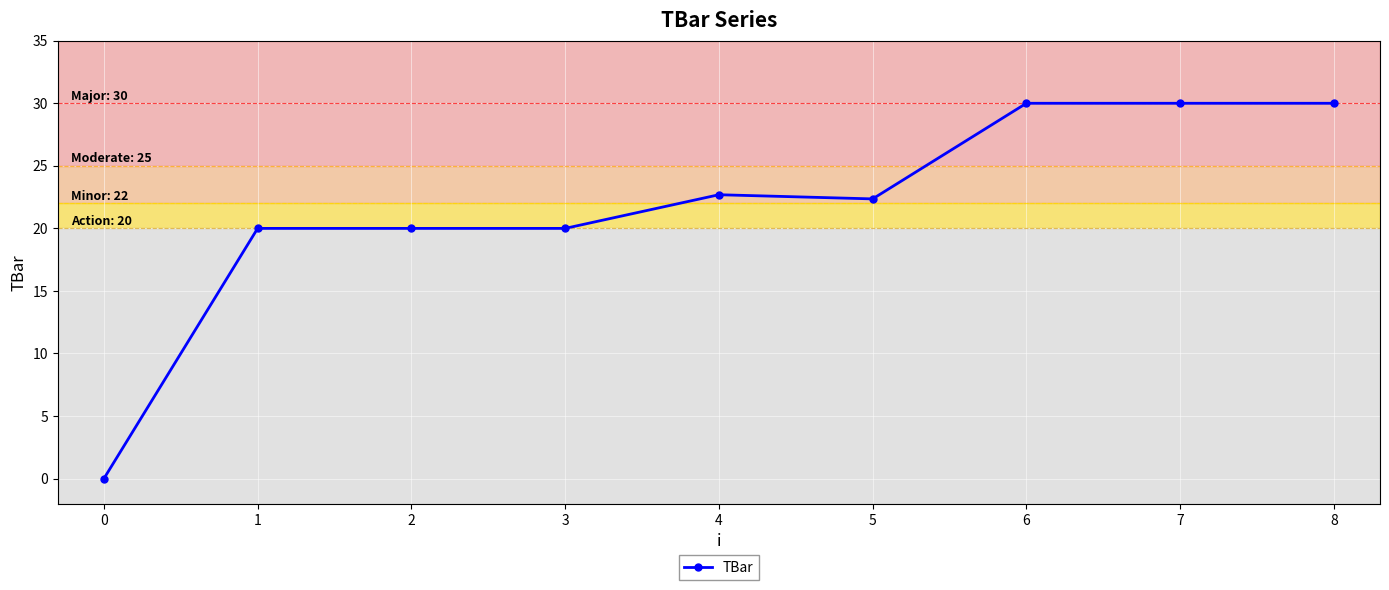

True or false: the data shows 20.0 at 3.

True